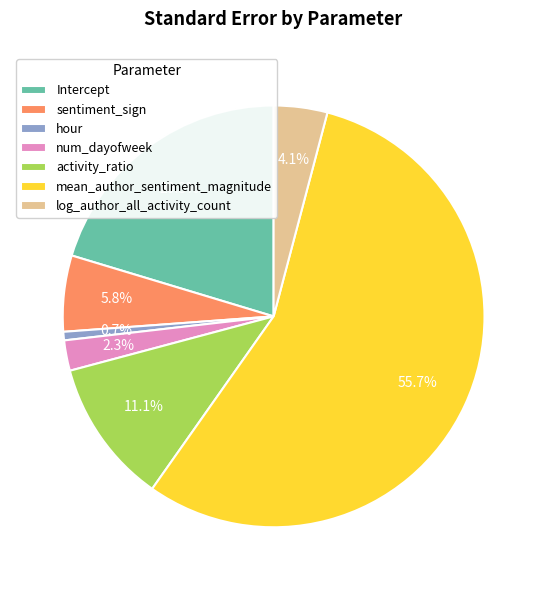

Combined, do activity_ratio and mean_author_sentiment_magnitude account for over 50%?

Yes